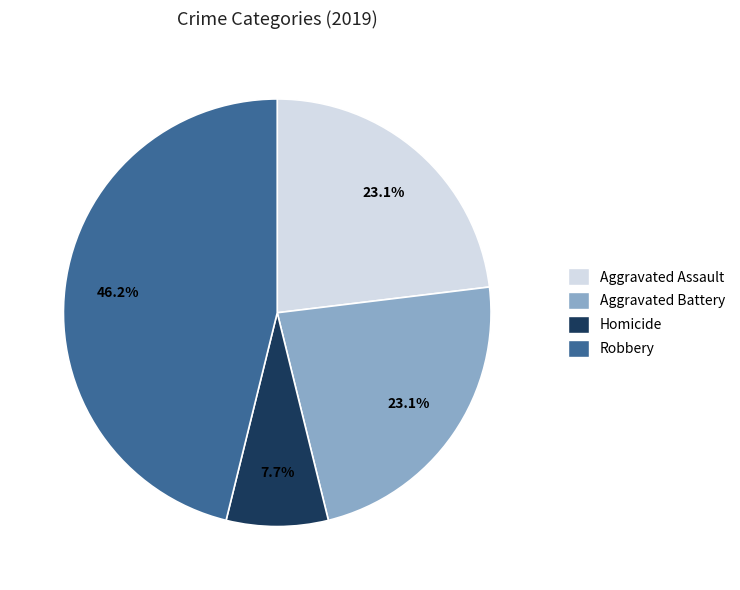

Is Homicide the majority of the pie?

No